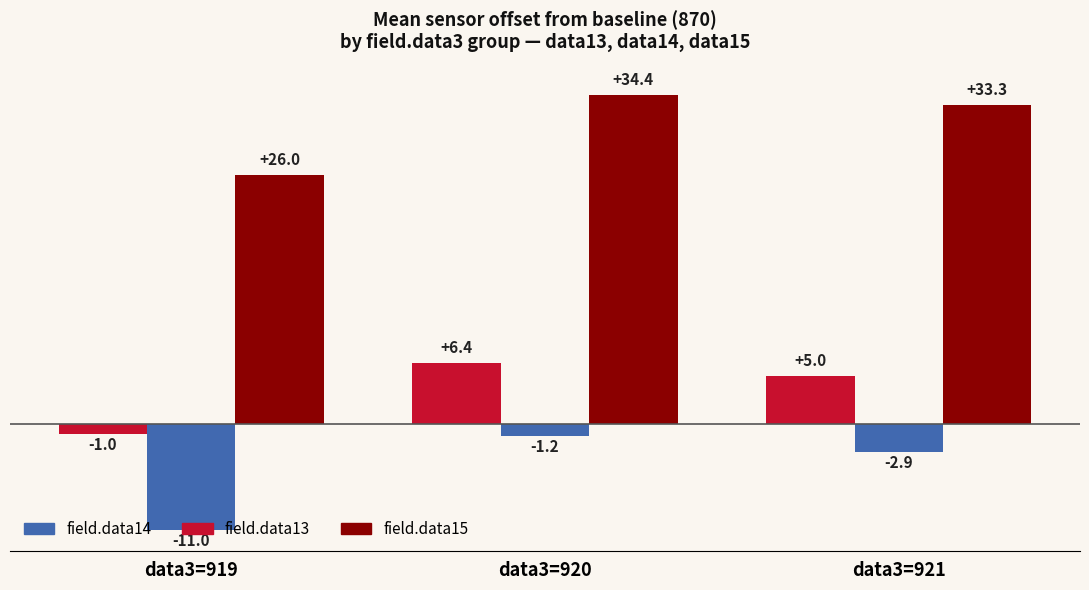

Reading left to right, extract all data points from this chart.

field.data13: data3=919=-1.0	data3=920=6.4	data3=921=5.0
field.data14: data3=919=-11.0	data3=920=-1.2	data3=921=-2.9
field.data15: data3=919=26.0	data3=920=34.4	data3=921=33.3